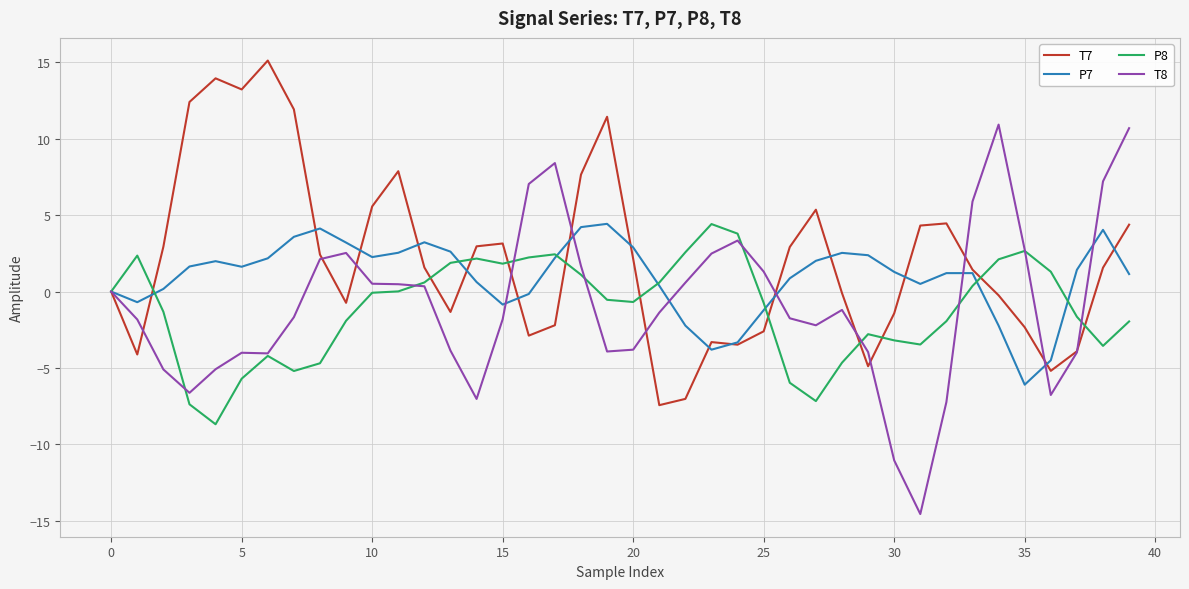

What is the maximum value shown in the chart?

15.1